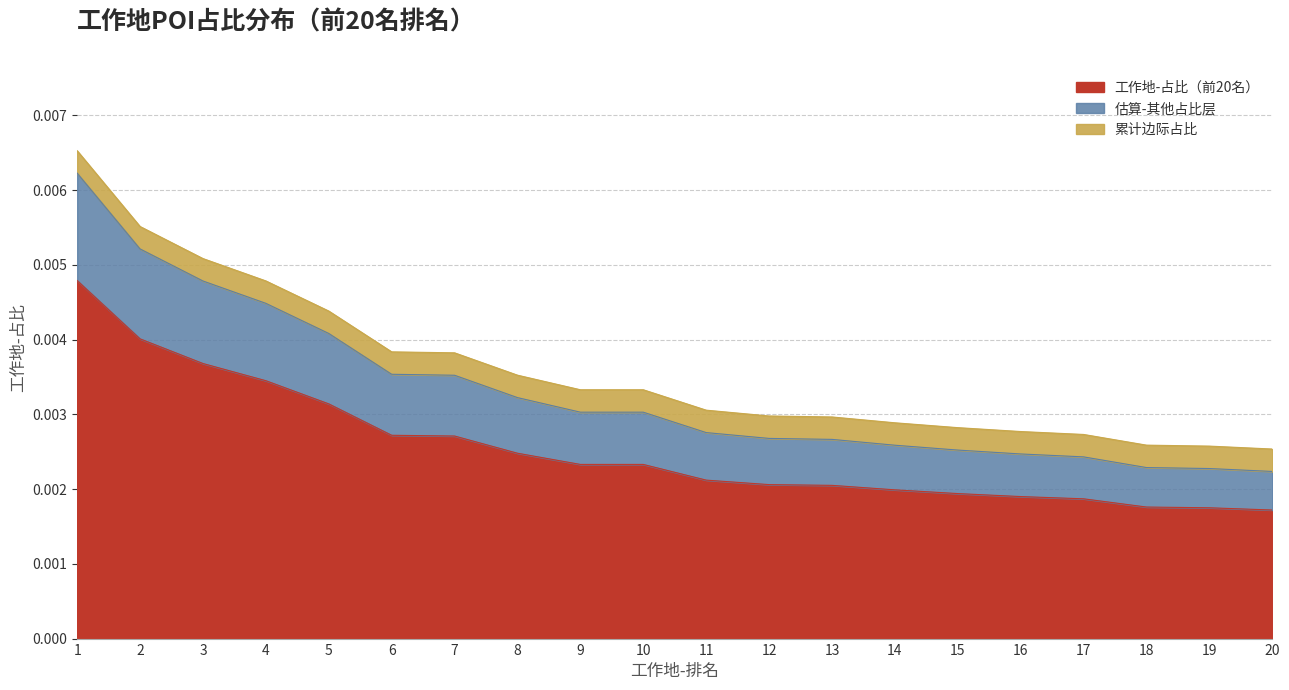

How many lines are shown in the chart?

3